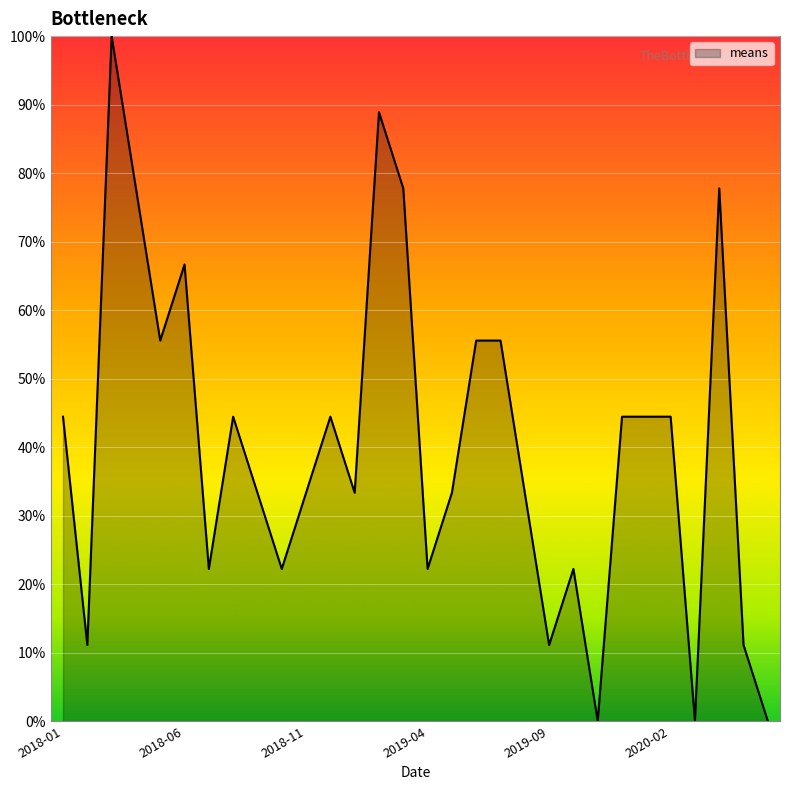

What is the greatest value displayed?

100.0